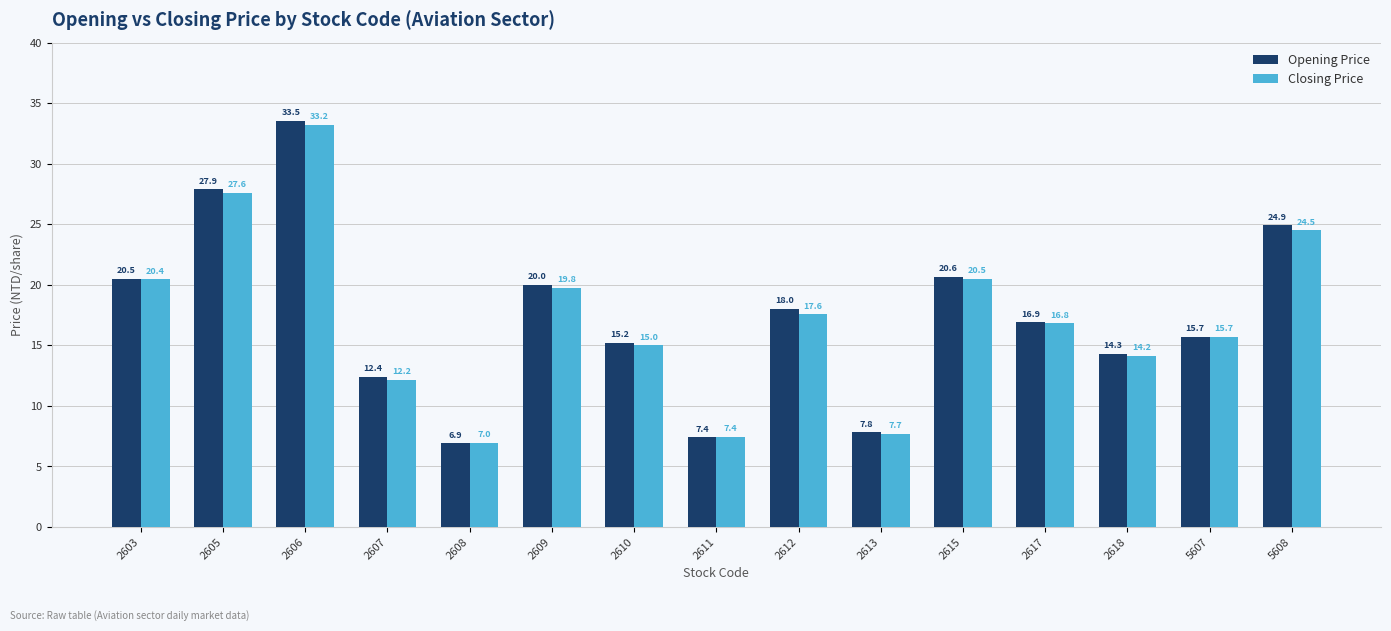

What is the sum of the Closing Price values at 2617 and 2605?

44.4